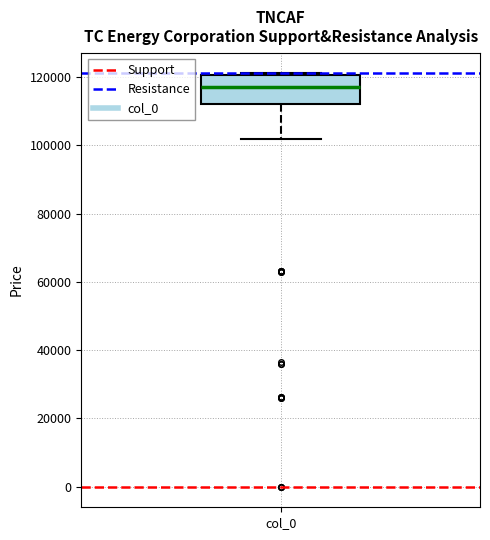

Transcribe this box plot: give where the median line is, the range the box spans, and where the two whiskers end, as read against the y-axis. The values are not printed on the chart, so give them approximately, as read against the axis.

median 118000, box 112000 to 120000, whiskers 102000 to 122000